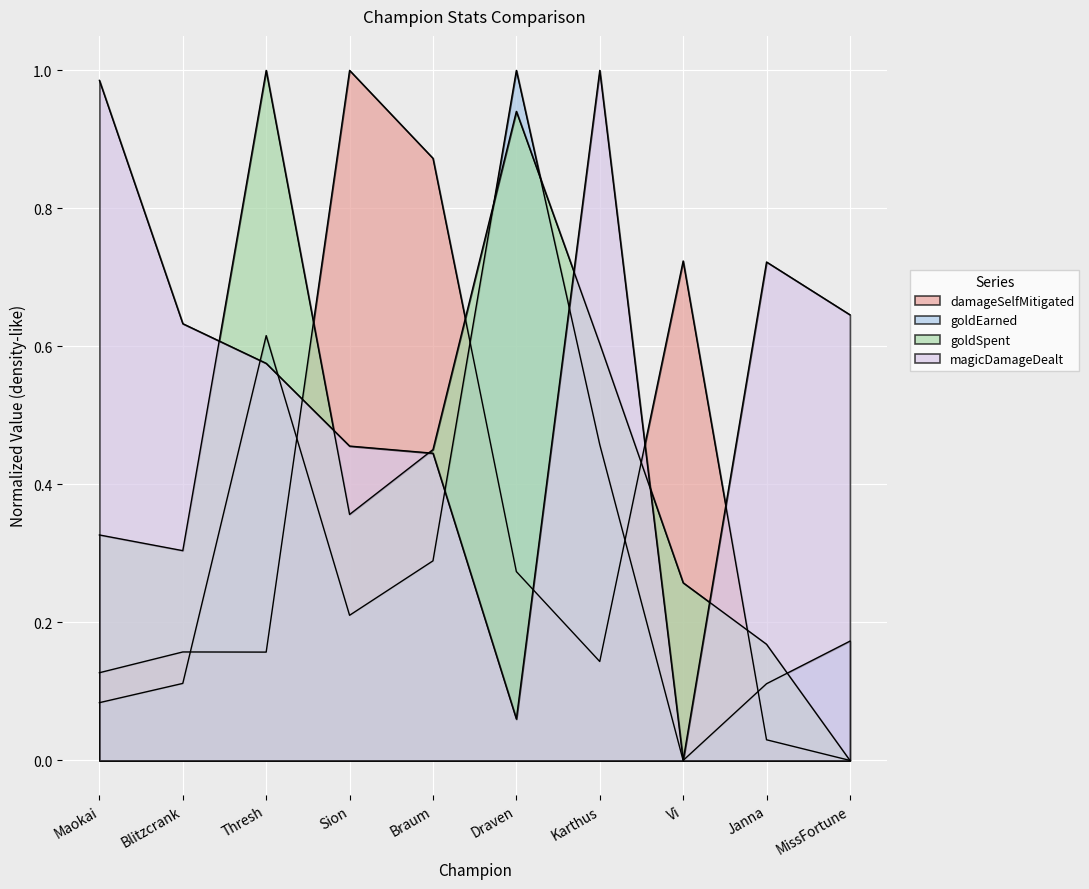

Between Braum and Vi, which is larger?

Braum